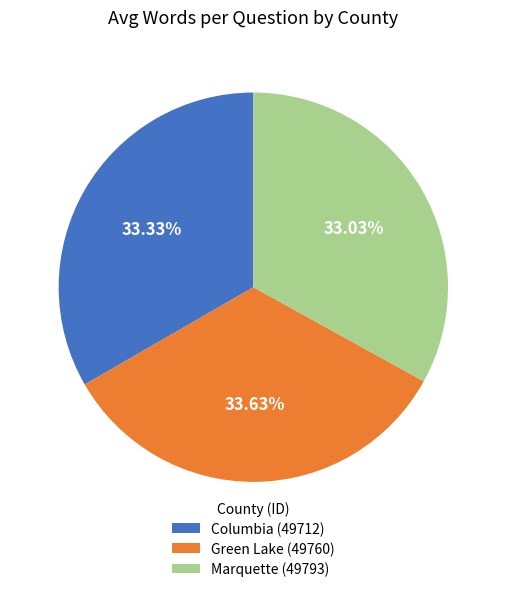

Combined, do Marquette (49793) and Green Lake (49760) account for over 50%?

Yes